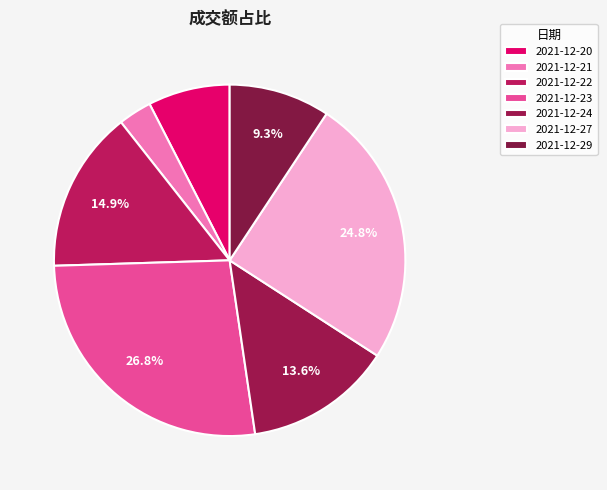

To the nearest percent, what is the difference between the largest and smallest slice percentages?

24%